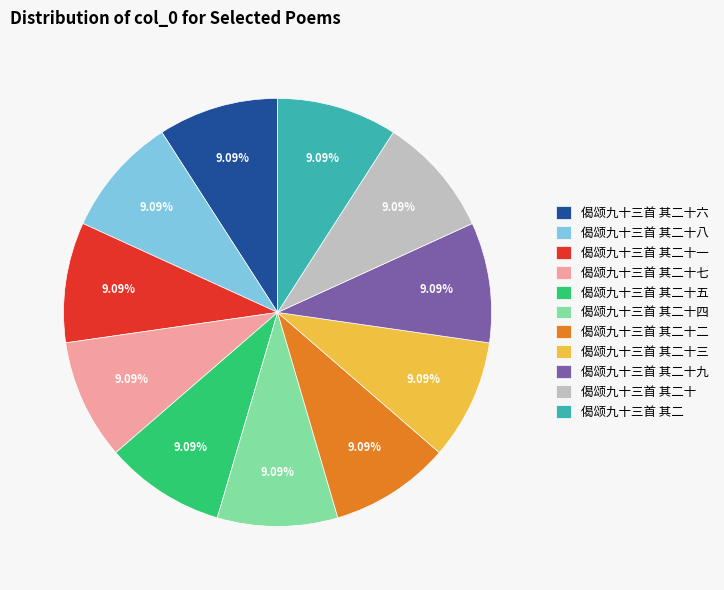

Approximately how many times larger is the value at 偈颂九十三首 其二 compared to 偈颂九十三首 其二十一?

1.0